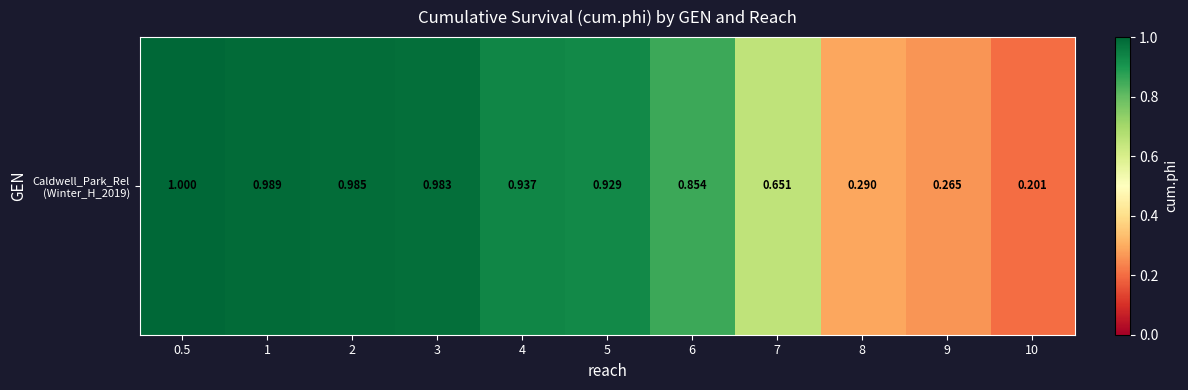

Which category has the highest value across all series?

0.5